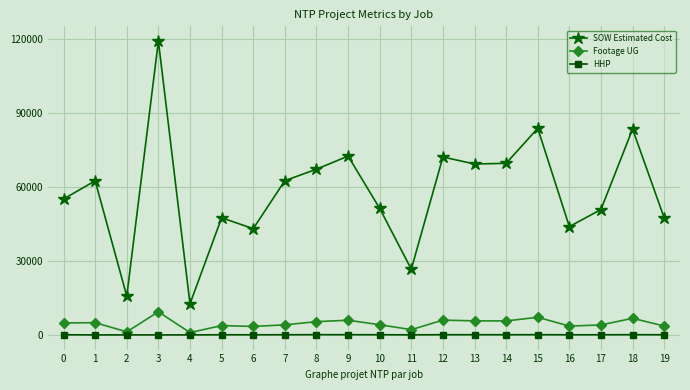

True or false: HHP and SOW Estimated Cost cross at least once.

False